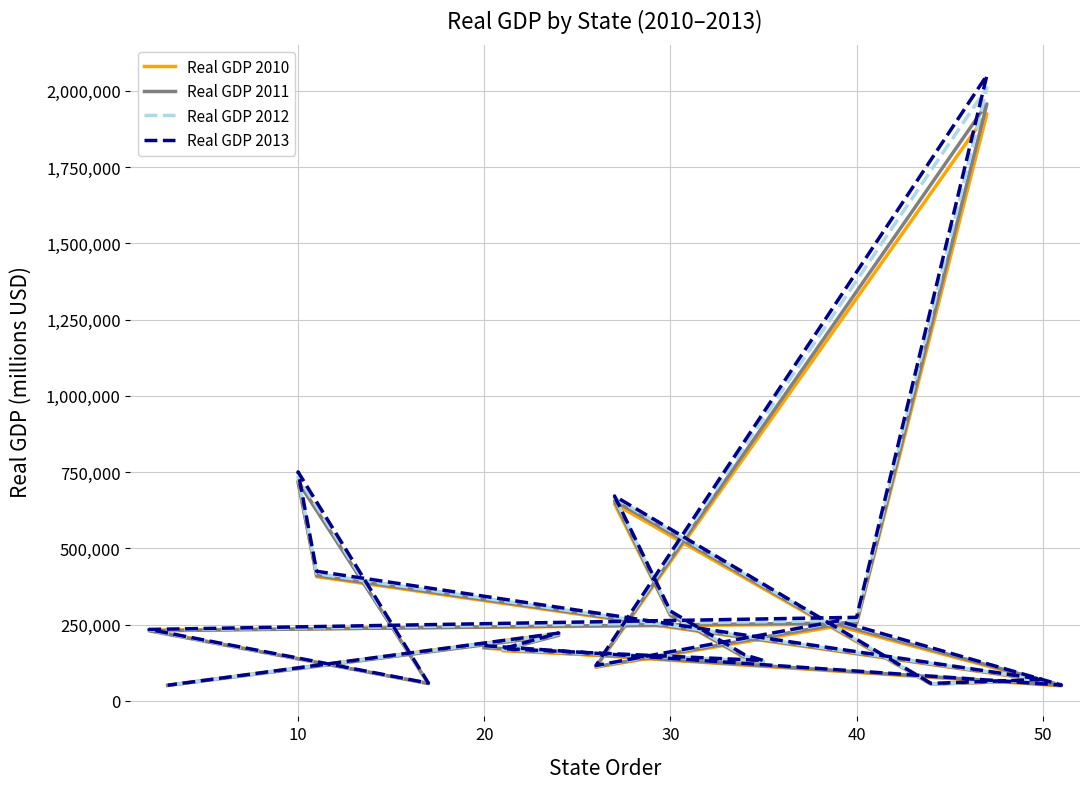

Which series has the largest range (max minus min)?

Real GDP 2013